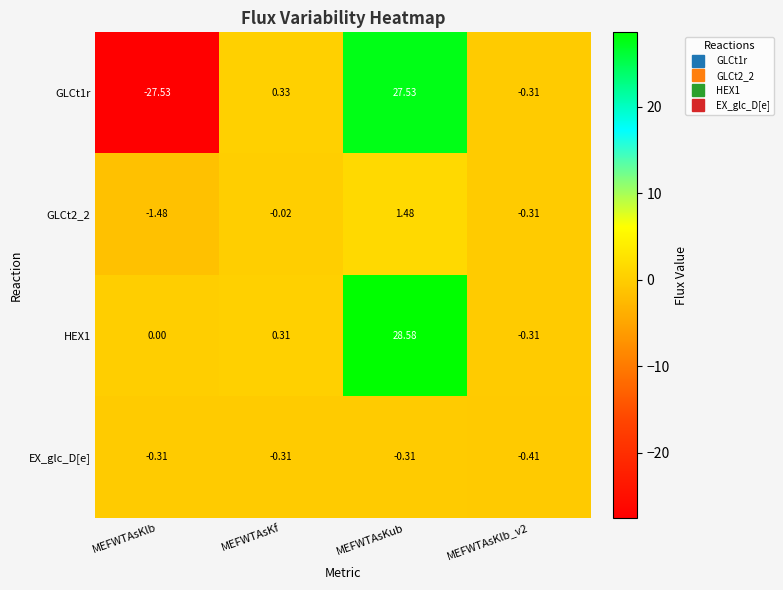

Where does the GLCt1r series first go above 0?

MEFWTAsKf